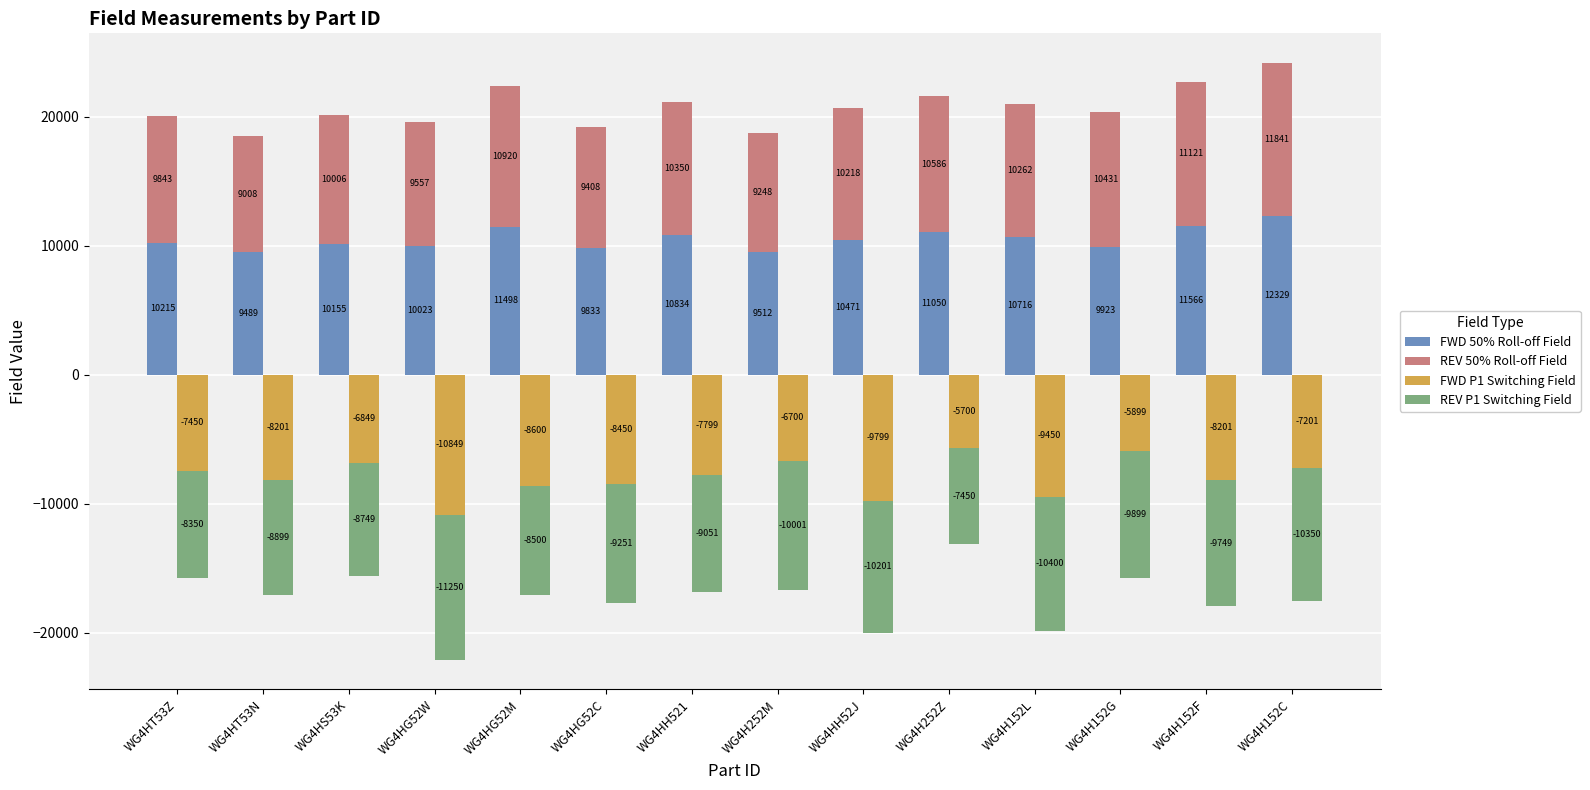

Reading right to left, what are all the values shown in this chart?

FWD 50% Roll-off Field: 12329.5	11566.3	9922.9	10715.7	11050.1	10470.8	9511.6	10834.1	9832.7	11497.9	10023.2	10154.8	9488.8	10214.6
REV 50% Roll-off Field: 11840.8	11121.0	10431.5	10261.6	10585.5	10218.3	9247.6	10350.1	9407.6	10920.2	9556.7	10005.9	9008.4	9843.5
FWD P1 Switching Field: -7200.8	-8200.7	-5899.0	-9450.0	-5699.6	-9799.1	-6699.5	-7799.2	-8450.1	-8599.7	-10848.9	-6849.1	-8200.7	-7450.1
REV P1 Switching Field: -10350.2	-9749.2	-9898.8	-10400.1	-7450.1	-10200.6	-10001.2	-9051.1	-9250.5	-8499.9	-11250.4	-8749.3	-8898.9	-8350.3